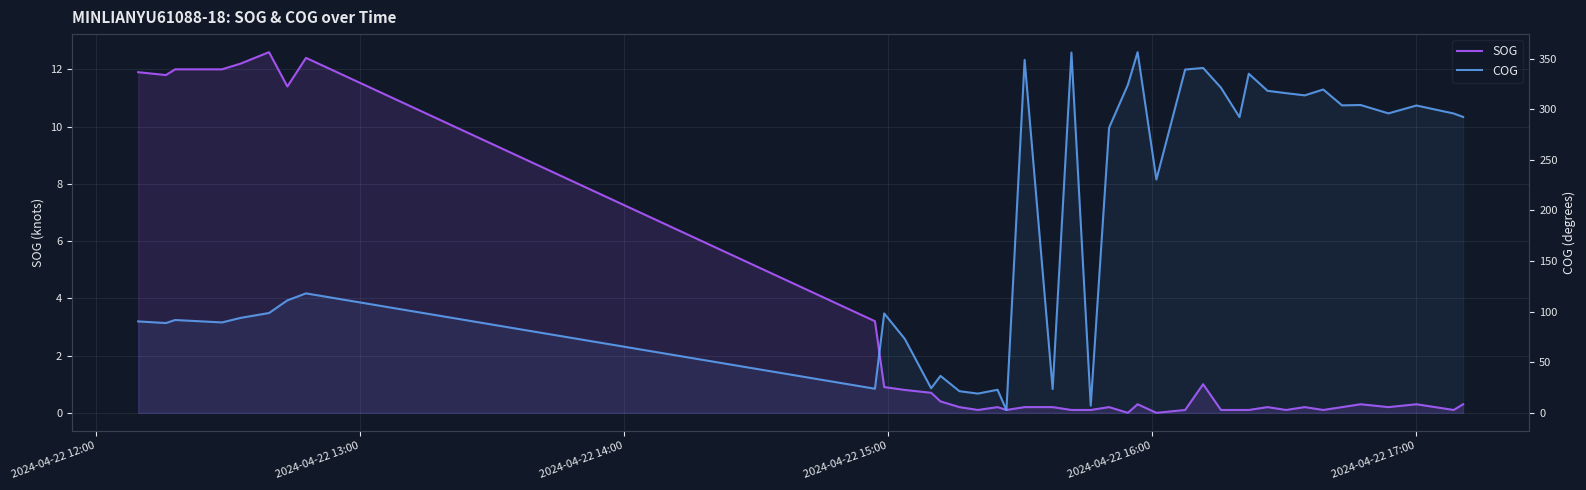

List the series in order of their peak value, highest first.

COG, SOG